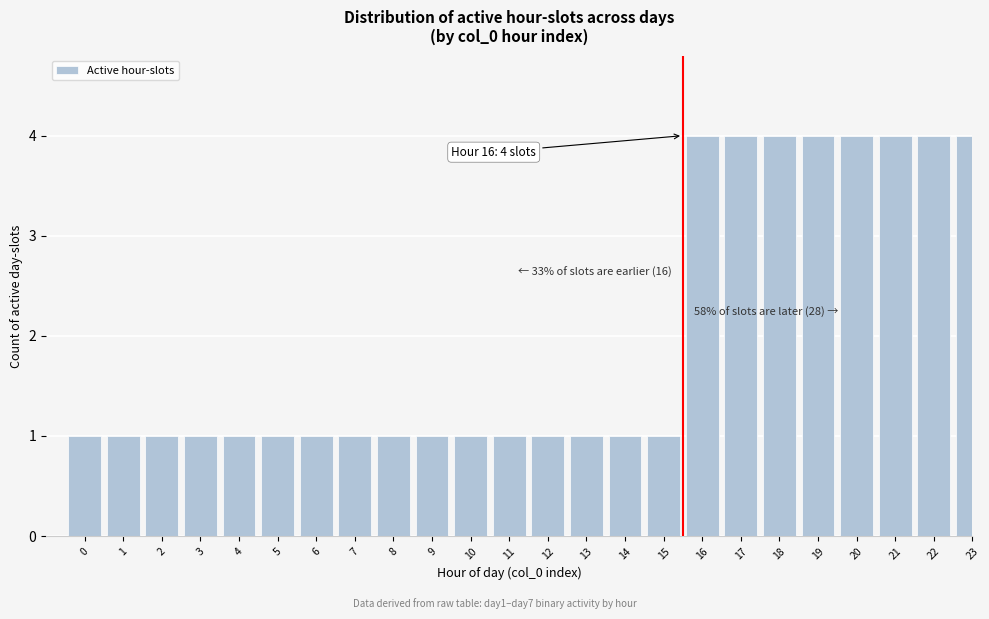

Reading right to left, extract all data points from this chart.

4	4	4	4	4	4	4	4	1	1	1	1	1	1	1	1	1	1	1	1	1	1	1	1